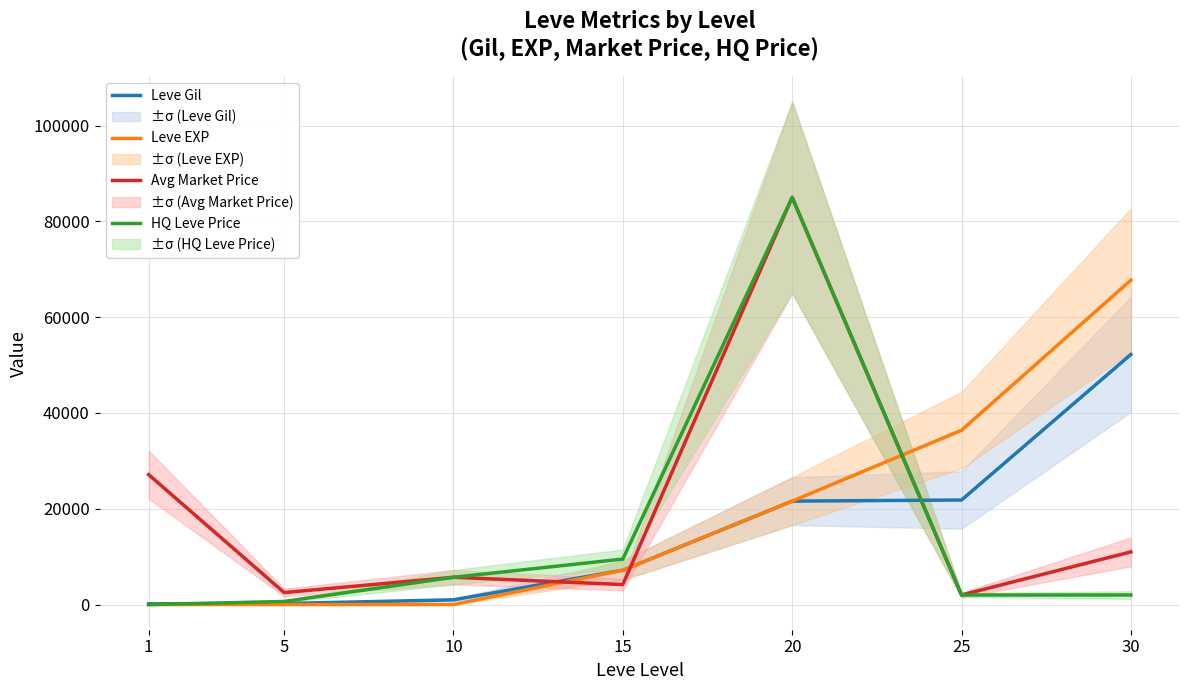

At which category does the chart reach its minimum across all series?

1